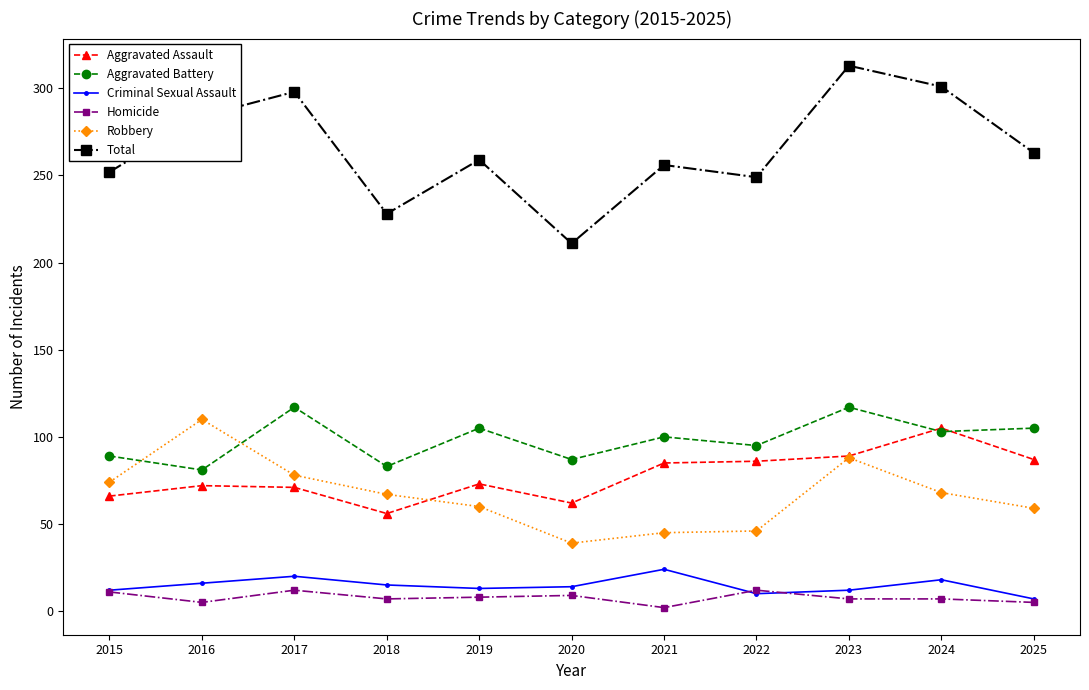

Where is the first local minimum for Total?

2018